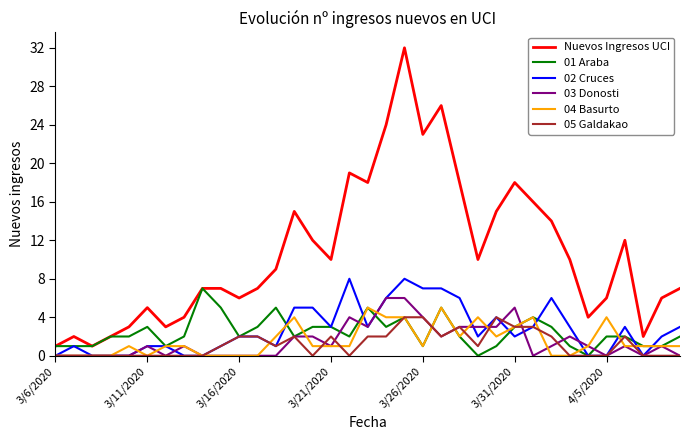

How many 01 Araba values are between 1 and 3?

26